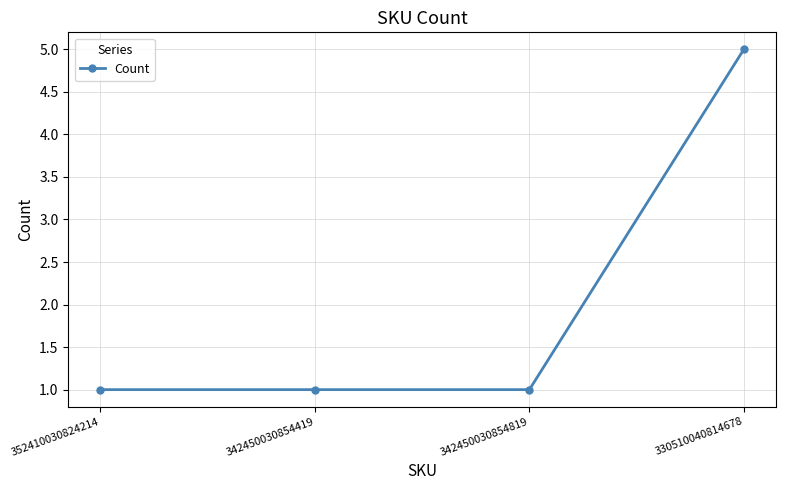

Reading left to right, extract all data points from this chart.

352410030824214=1	342450030854419=1	342450030854819=1	330510040814678=5